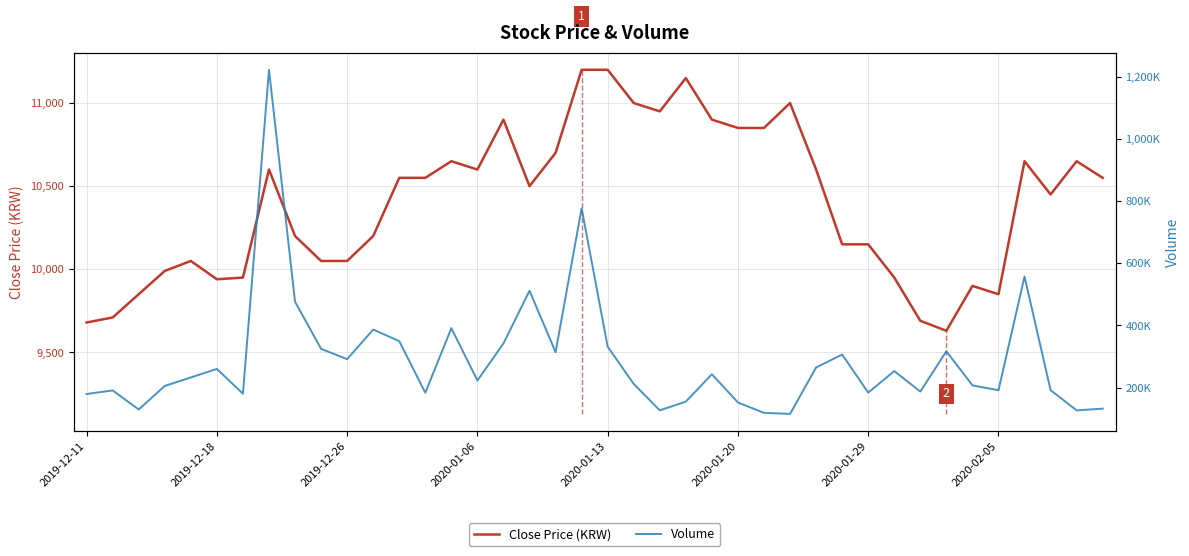

What is the minimum value for Close Price (KRW)?

9630